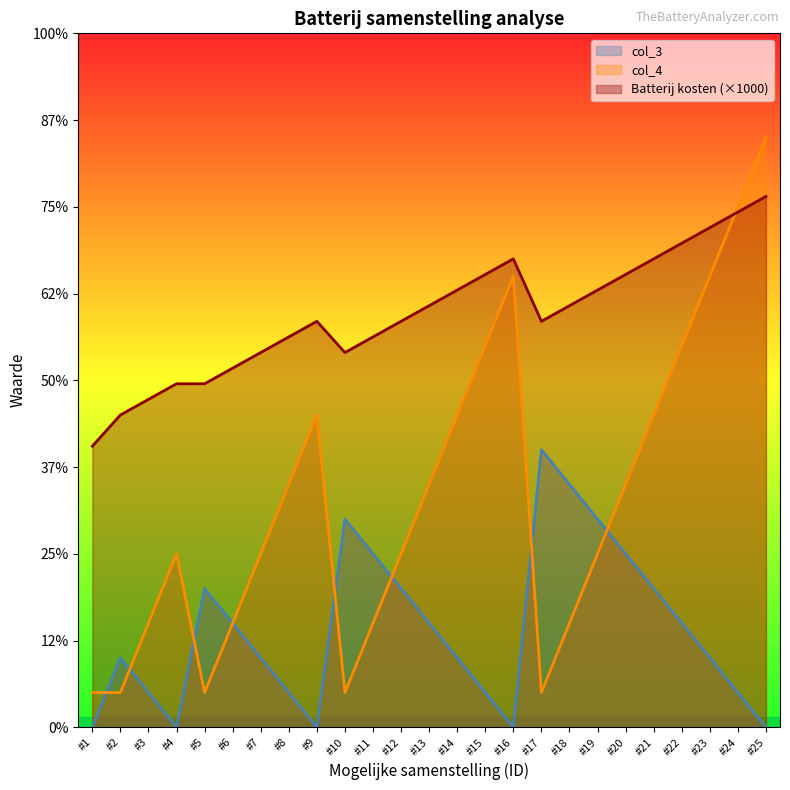

Is the value of Batterij kosten at #19 greater than the value of col_3 at #9?

Yes